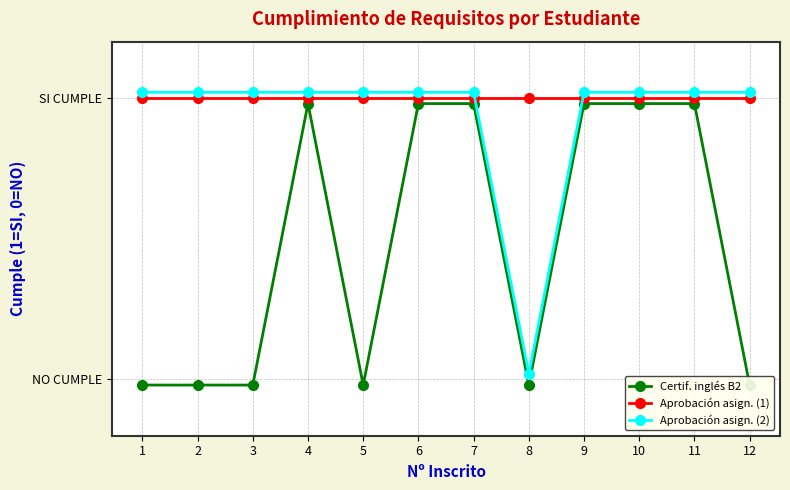

True or false: Certificado de suficiencia de inglés B2 and Aprobación de las asignaturas (col14) cross at least once.

False